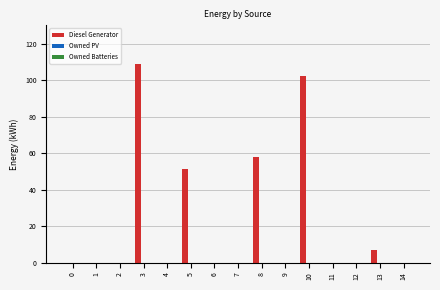

What is the sum of all values?

327